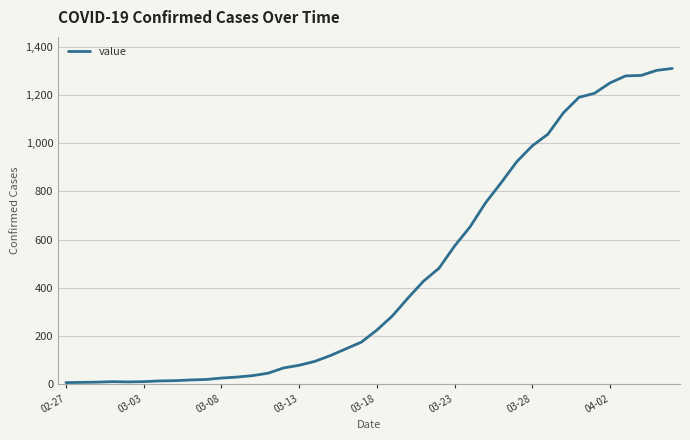

What is the smallest value displayed?

6